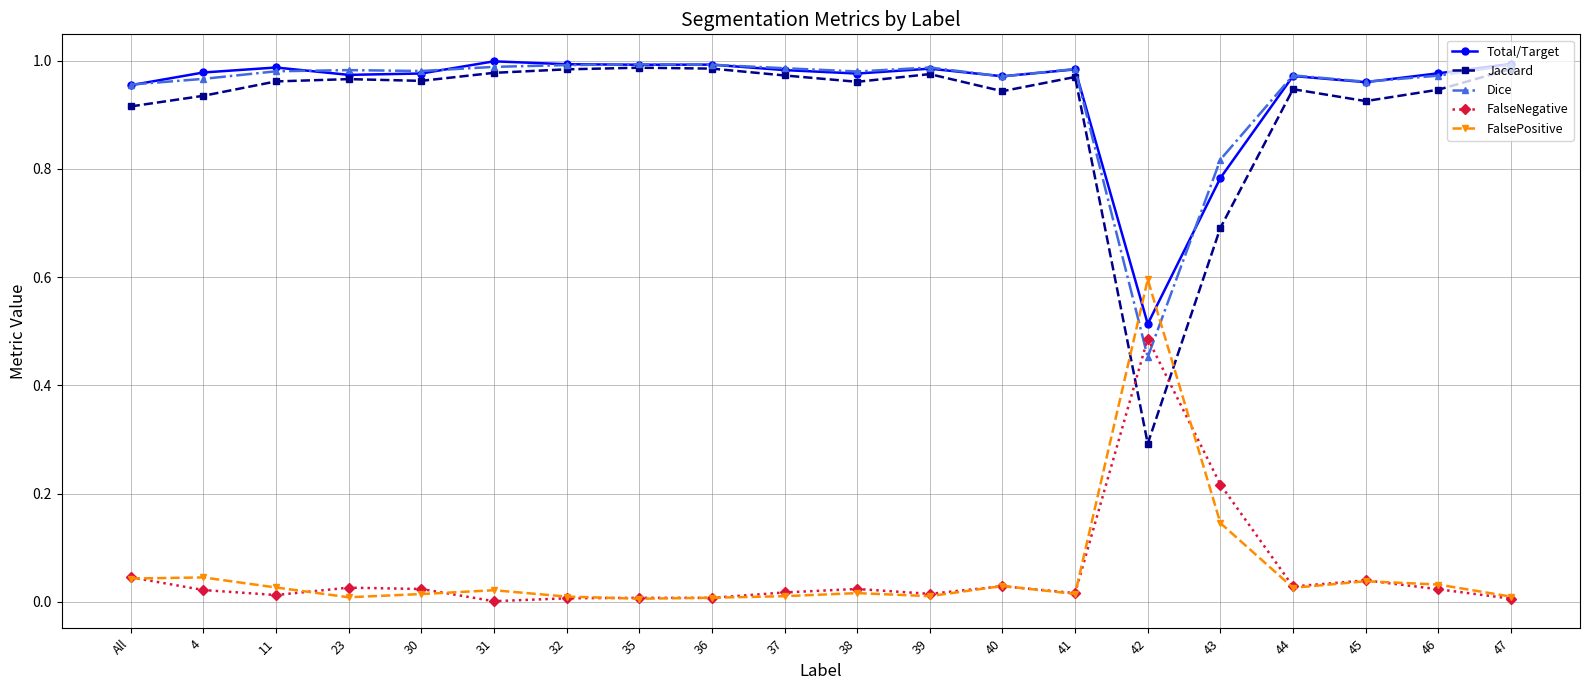

True or false: Total/Target has more than 1 interior local peaks.

True